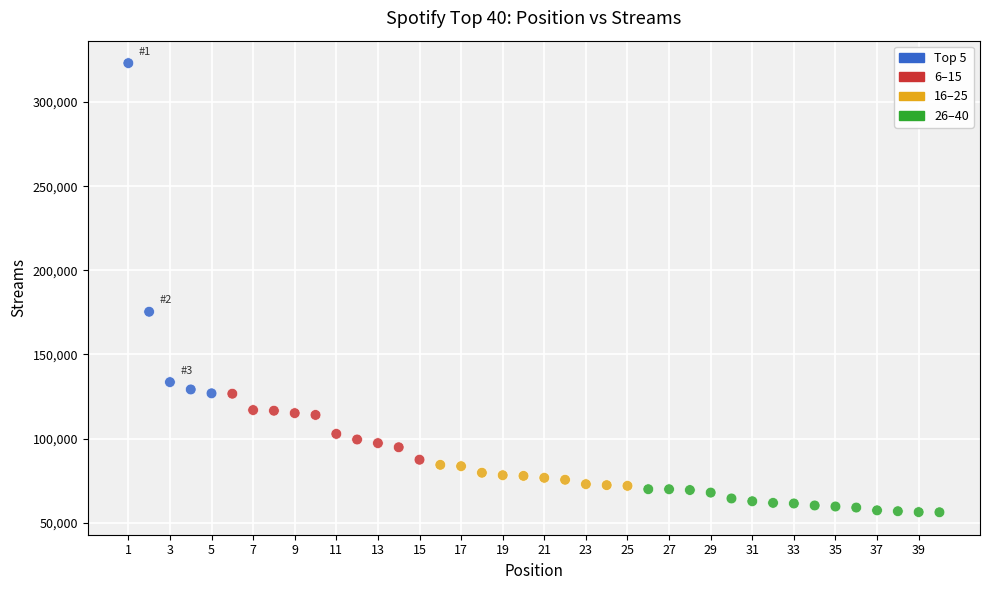

What Y value in the scatter plot is closest to 189666?

175369